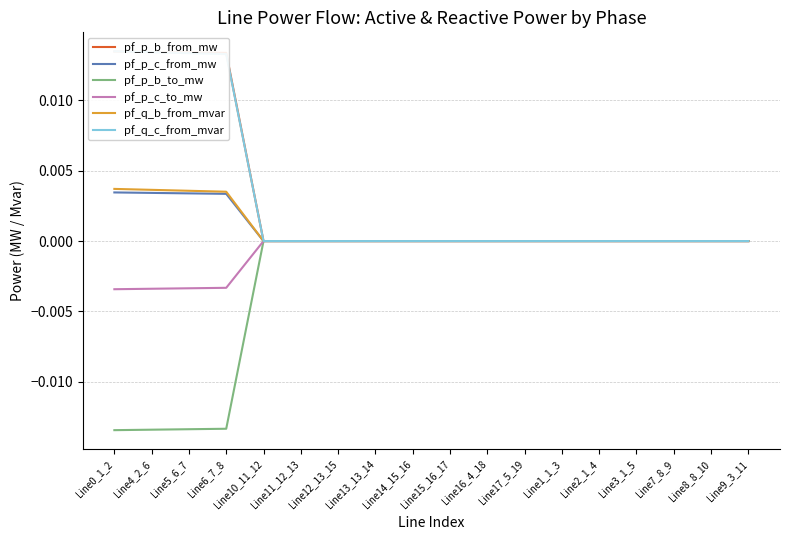

How many lines are shown in the chart?

6